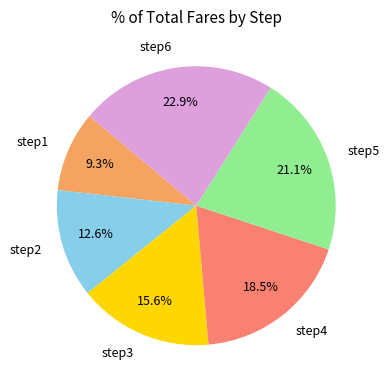

Is the sum of step5 and step1 greater than half?

No